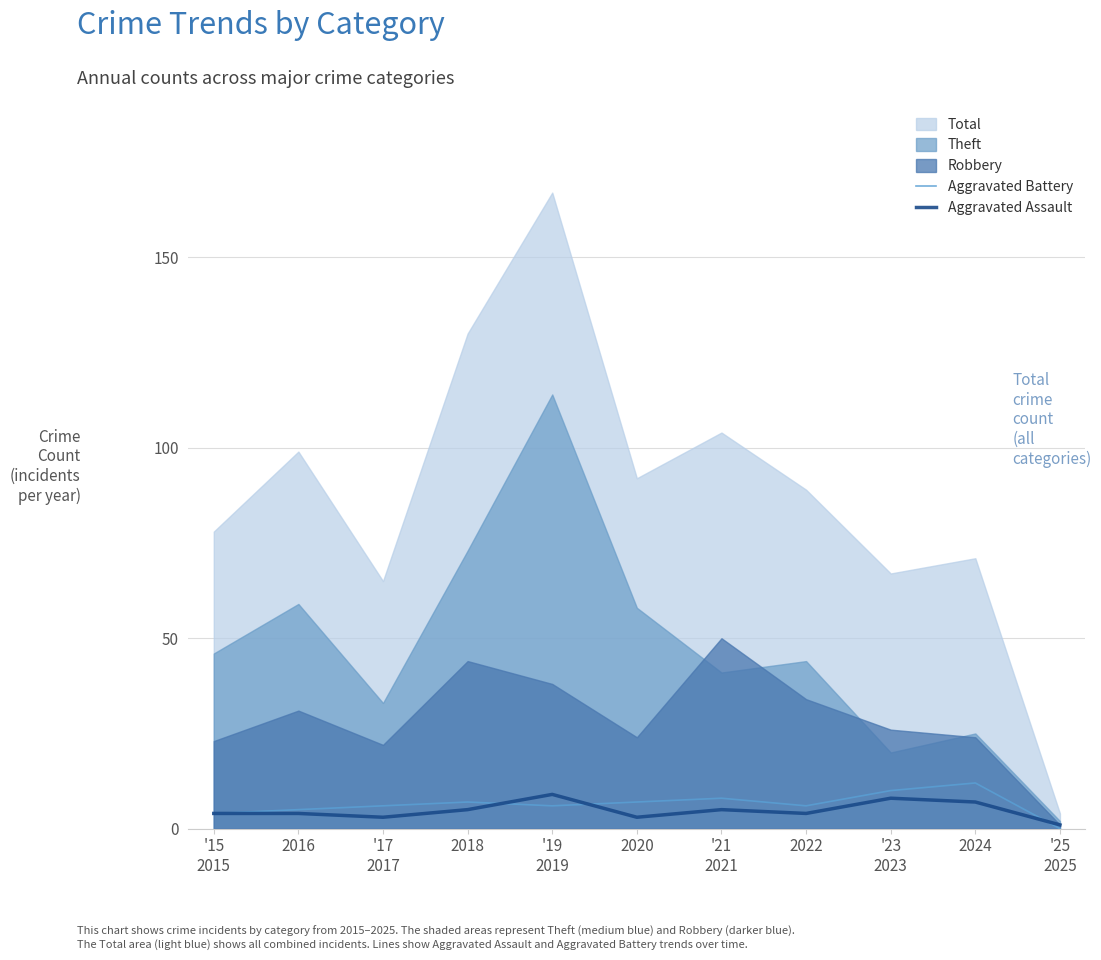

What is the approximate value of Aggravated Assault at '25
2025?

1